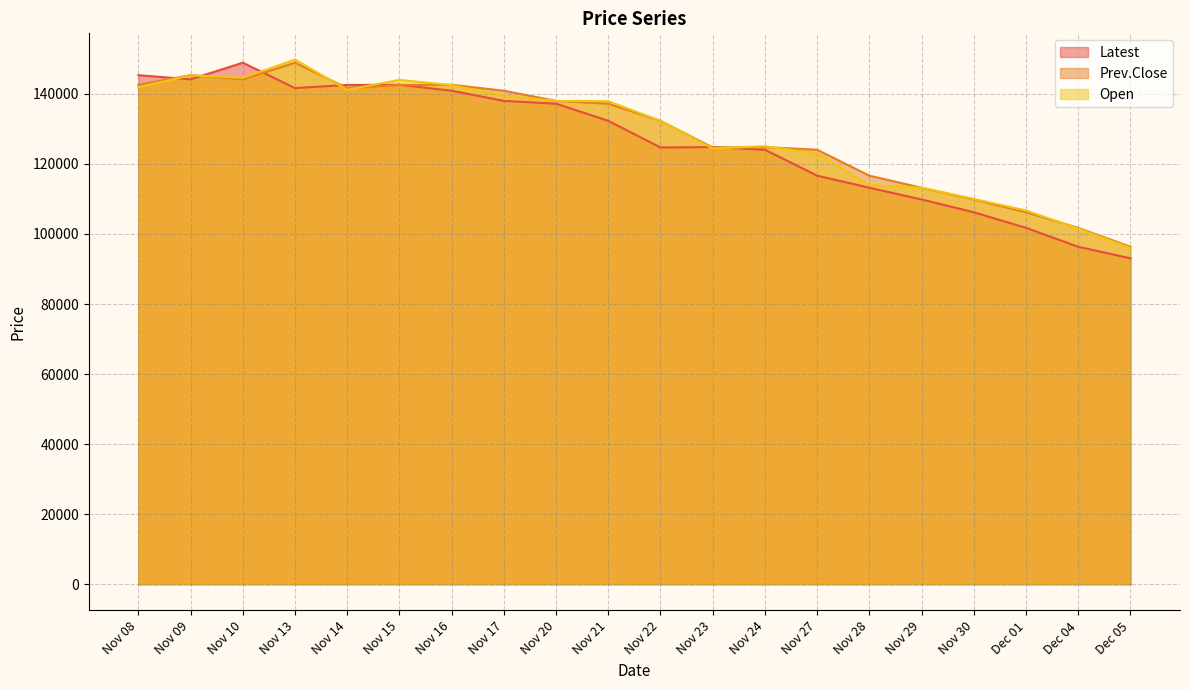

What is the smallest value displayed?

93050